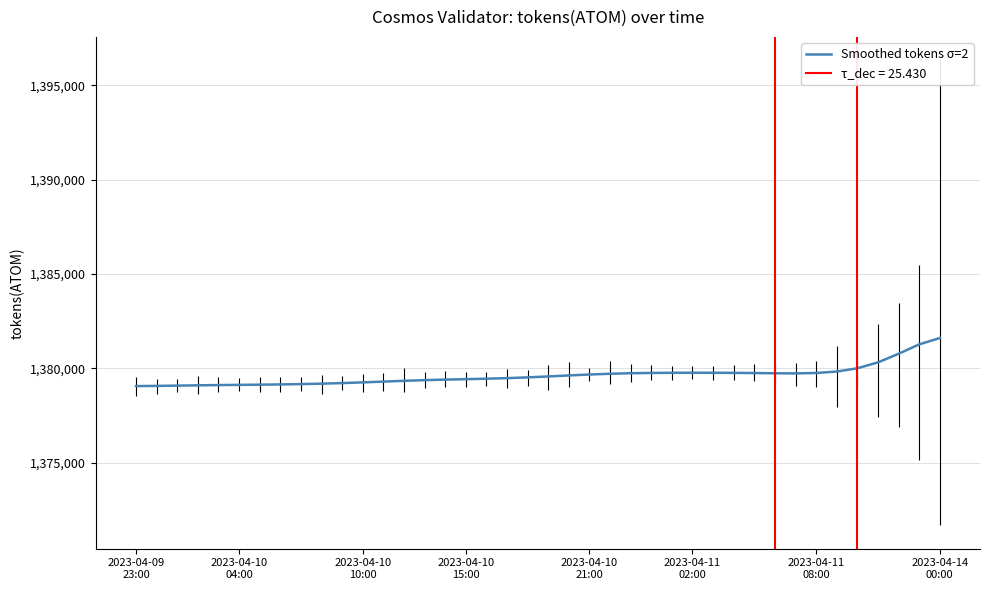

At which category does the data reach its first local peak?

2023-04-11 02:00